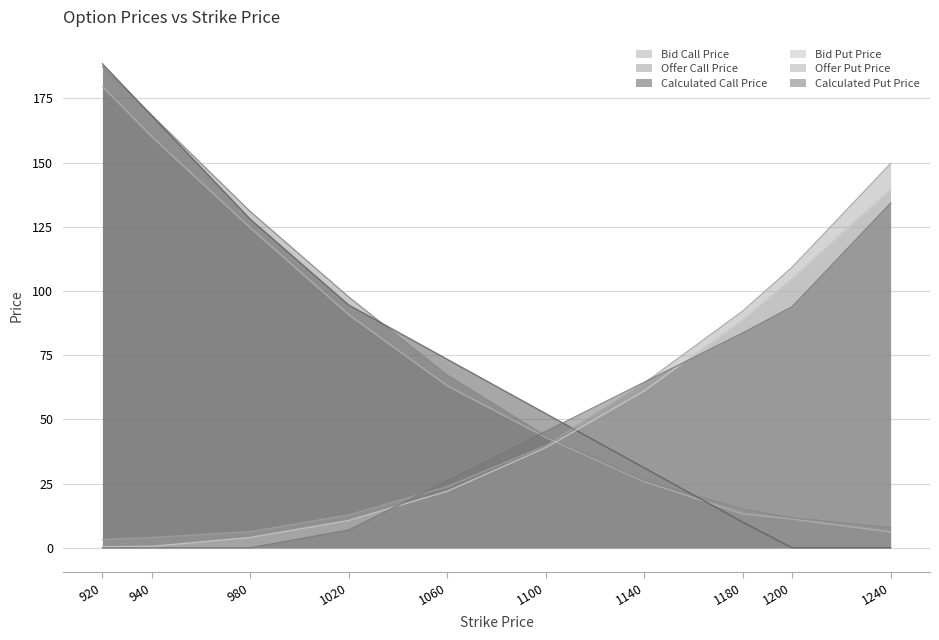

Read the Calculated Call Price value at 920.

188.4